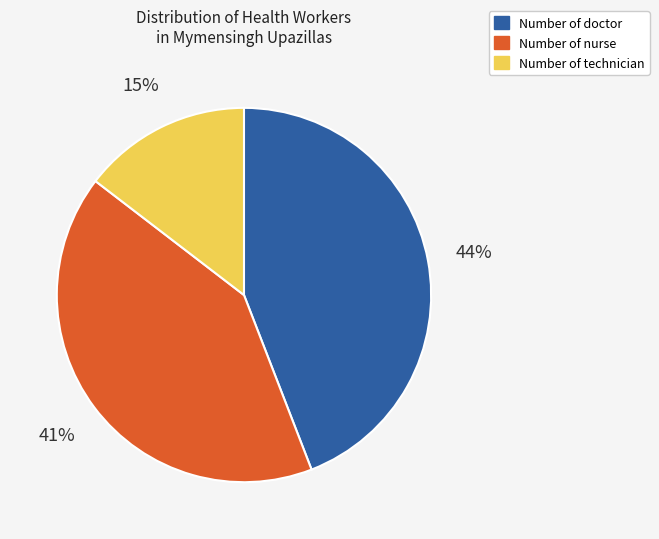

Between Number of doctor and Number of technician, which is larger?

Number of doctor